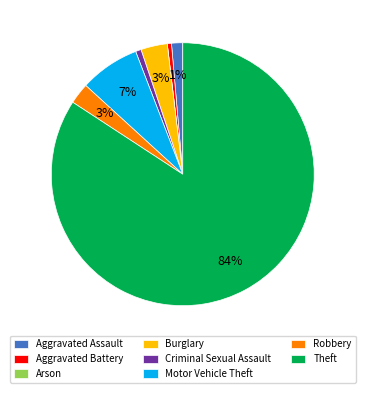

Which has a higher value, Aggravated Battery or Theft?

Theft